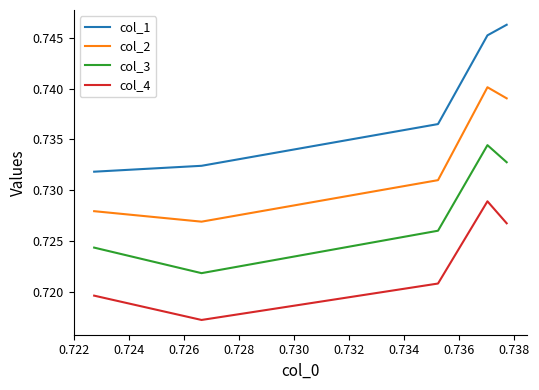

Does the chart display data point markers on the line(s)?

No